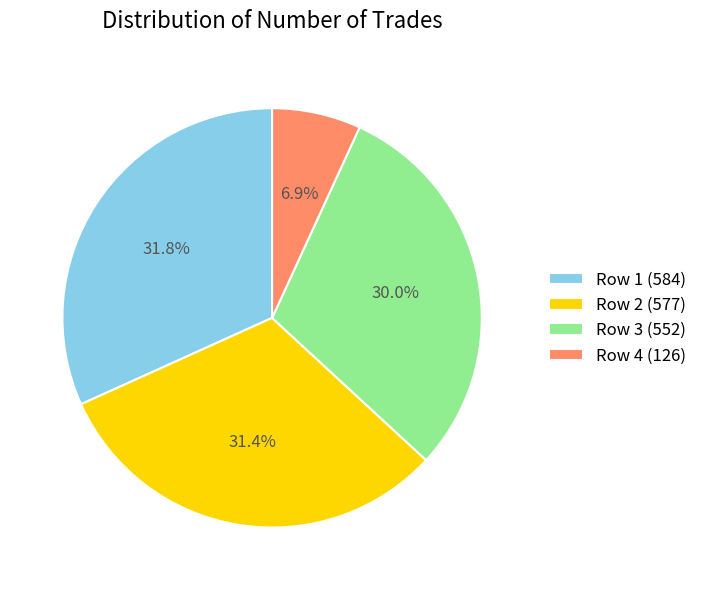

What is the smallest slice in the pie chart?

Row 4 (126)